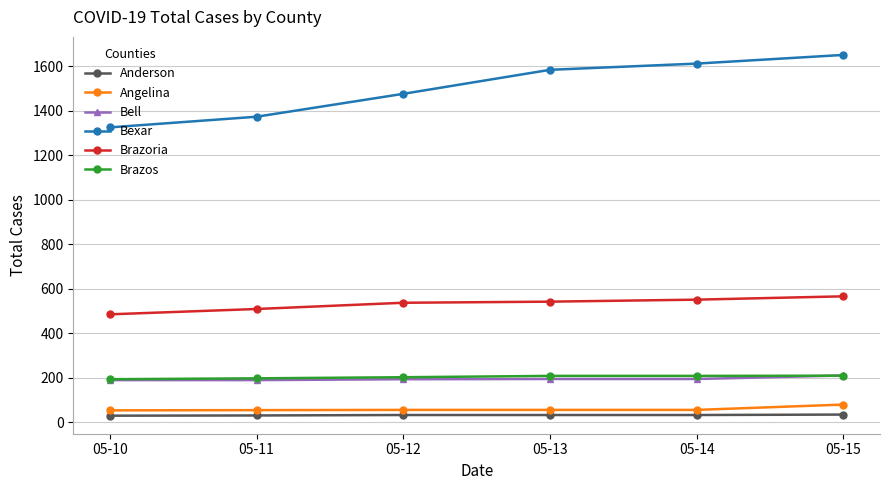

How many data points in Brazos are less than 208?

3